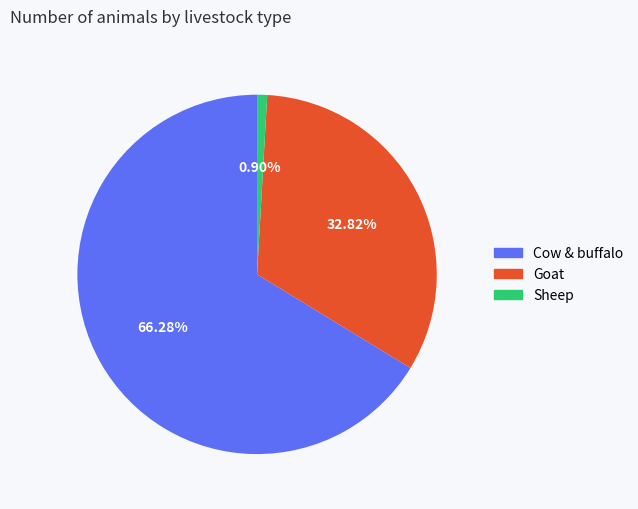

To the nearest percent, what is the combined percentage of Cow & buffalo and Goat?

99%